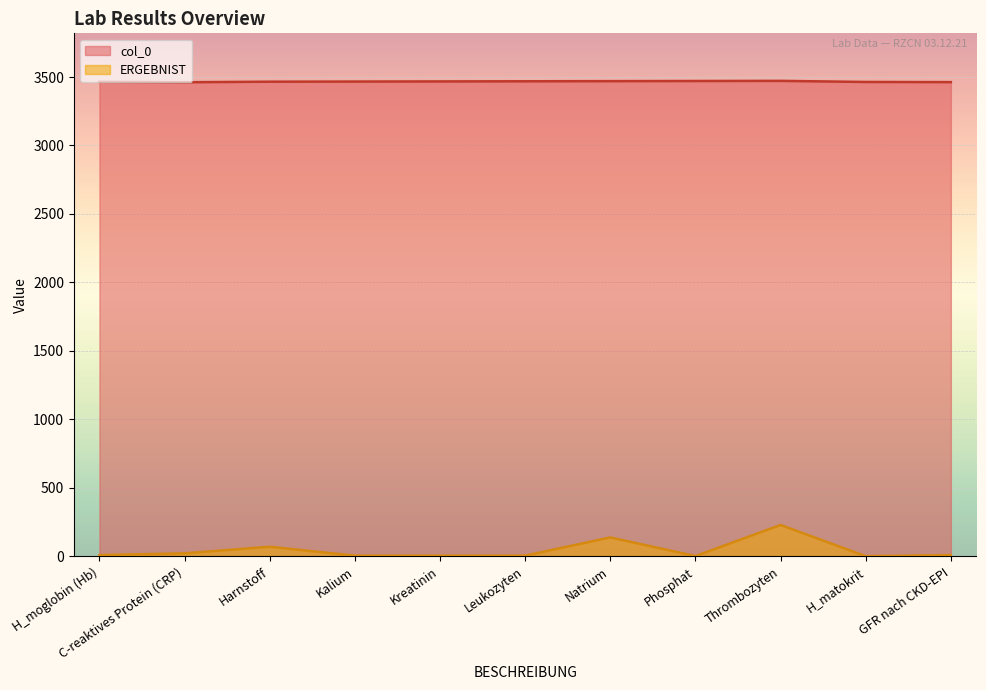

Is it true that col_0 equals 3468 at Kreatinin?

True